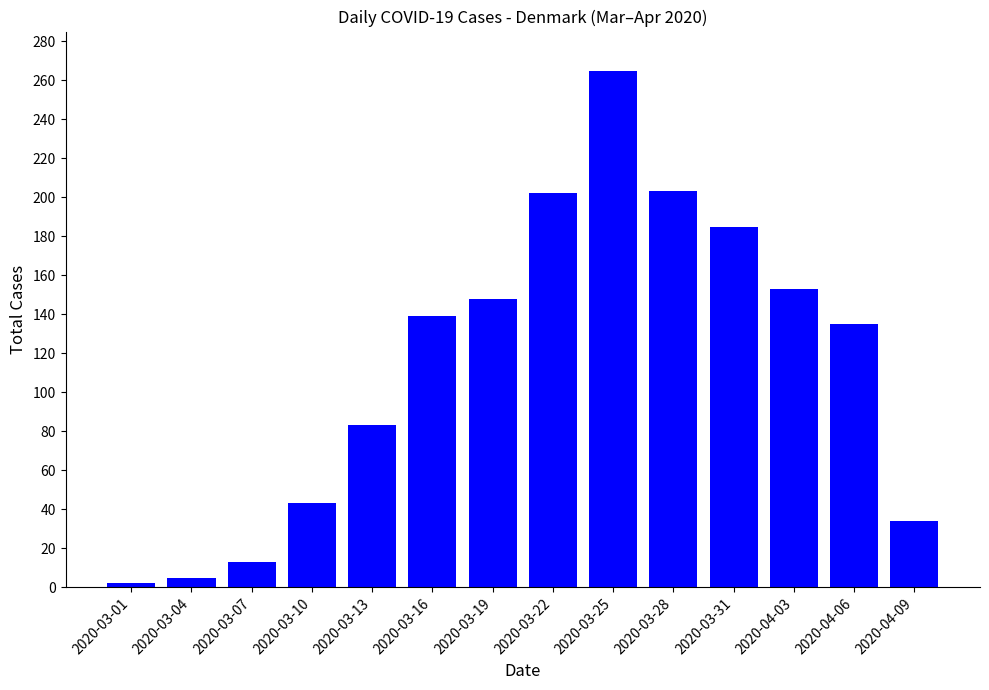

Read the value at 2020-04-09, to the nearest 50.

50